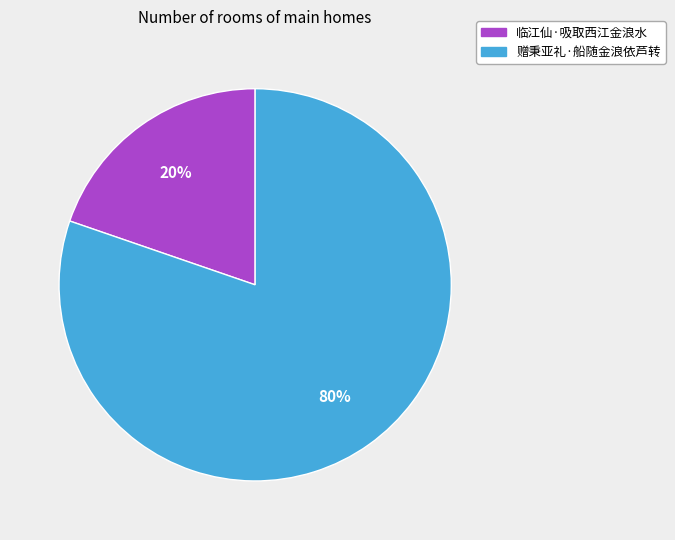

To the nearest percent, what is the combined percentage of 赠秉亚礼·船随金浪依芦转 and 临江仙·吸取西江金浪水?

100%